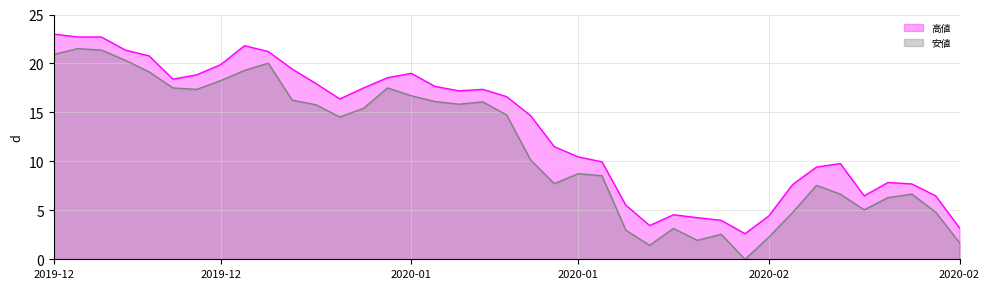

At which category is the sum across all series the highest?

2019-12-18